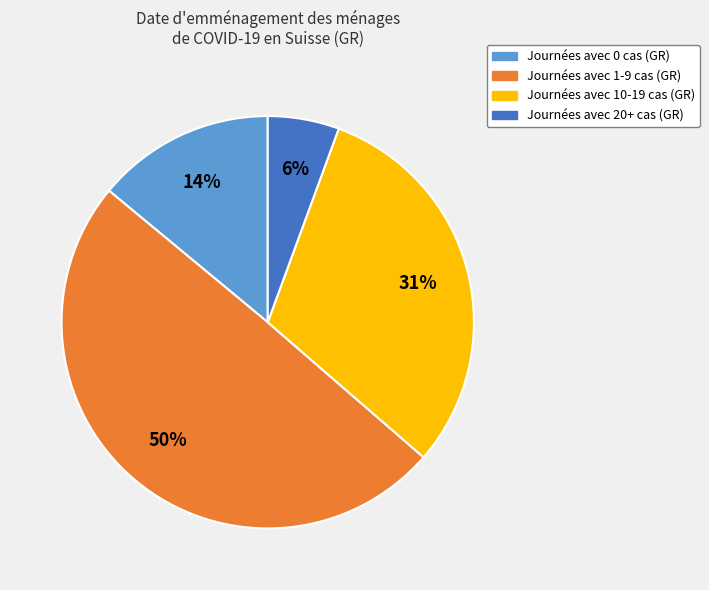

Is there a majority slice in this chart?

No